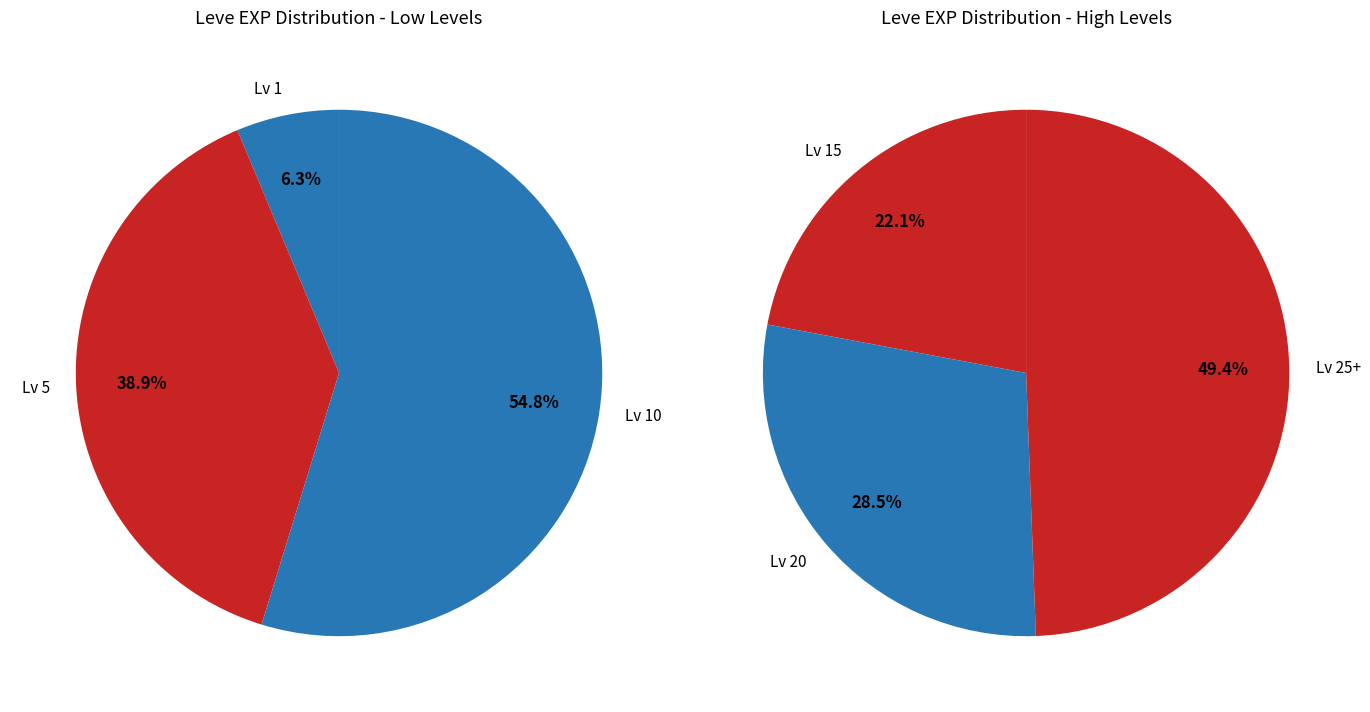

The 1 slice represents 1% of the pie. True or false?

False